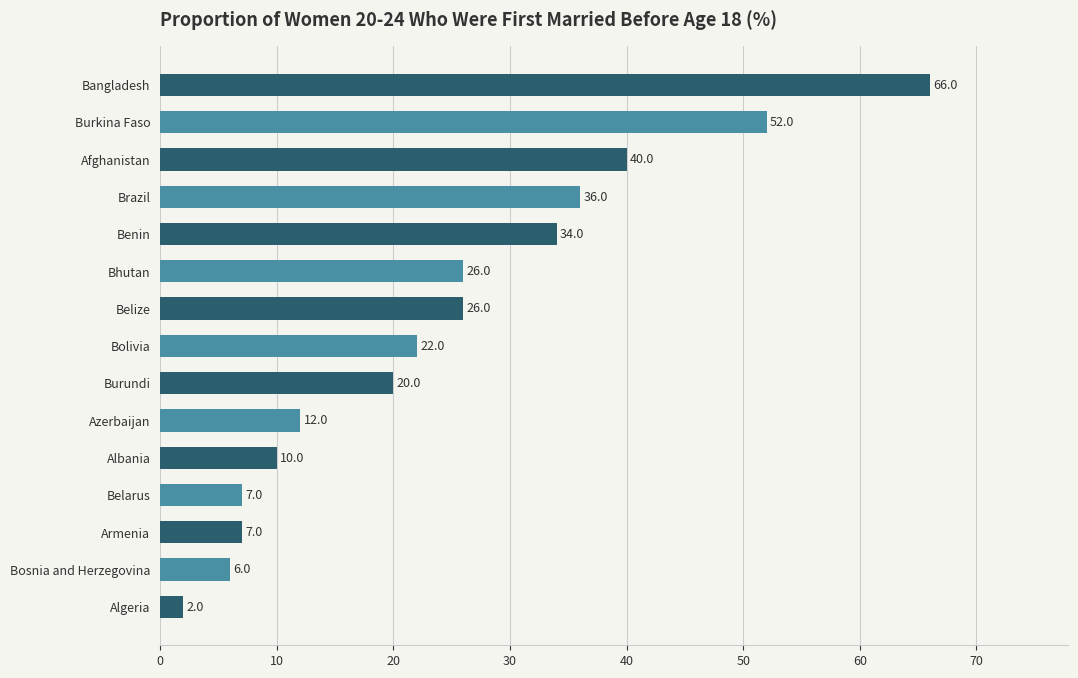

Reading bottom to top, list all the values displayed in this chart.

Algeria=2	Bosnia and Herzegovina=6	Armenia=7	Belarus=7	Albania=10	Azerbaijan=12	Burundi=20	Bolivia=22	Belize=26	Bhutan=26	Benin=34	Brazil=36	Afghanistan=40	Burkina Faso=52	Bangladesh=66